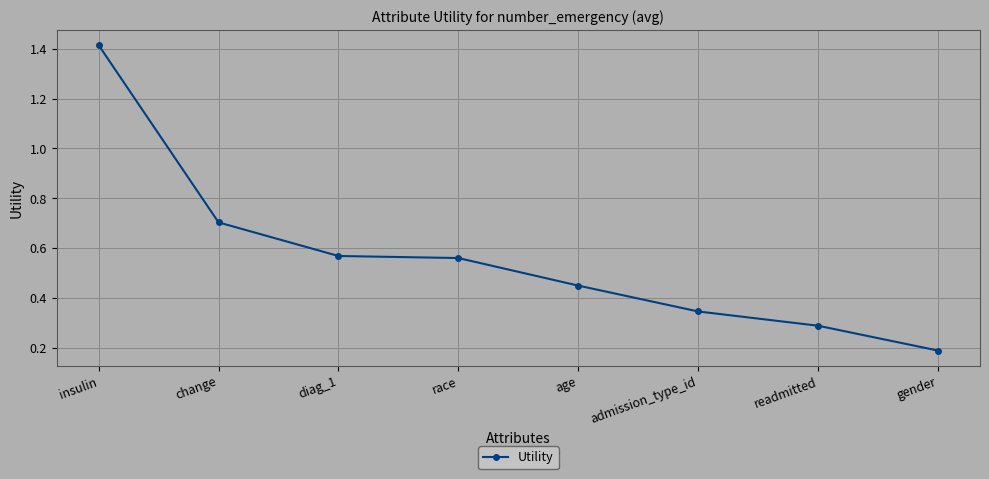

Is it true that the value at admission_type_id is 0.3?

True